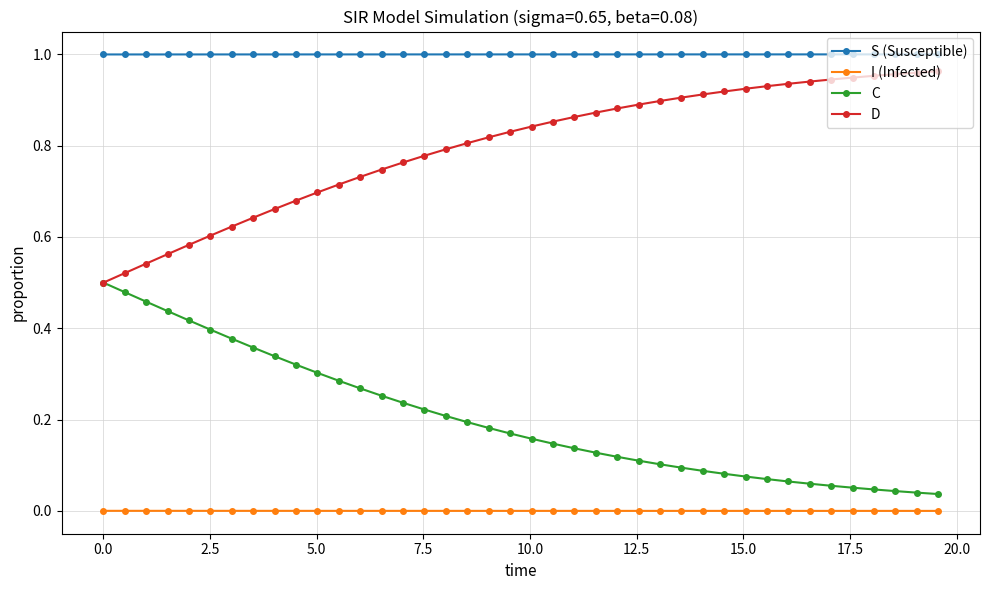

Which series has the largest total across all categories?

S (Susceptible)